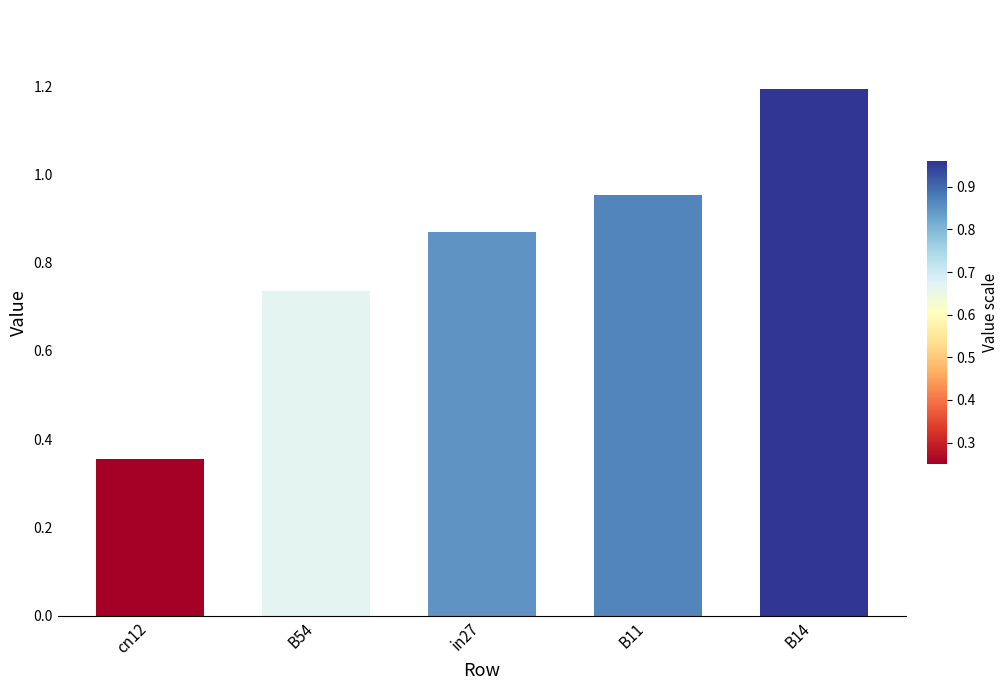

At which category does the chart reach its minimum across all series?

cn12